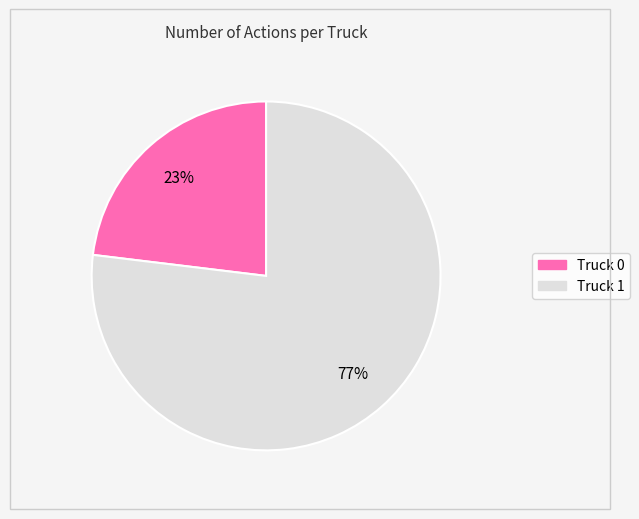

To the nearest percent, what portion does Truck 1 represent?

77%